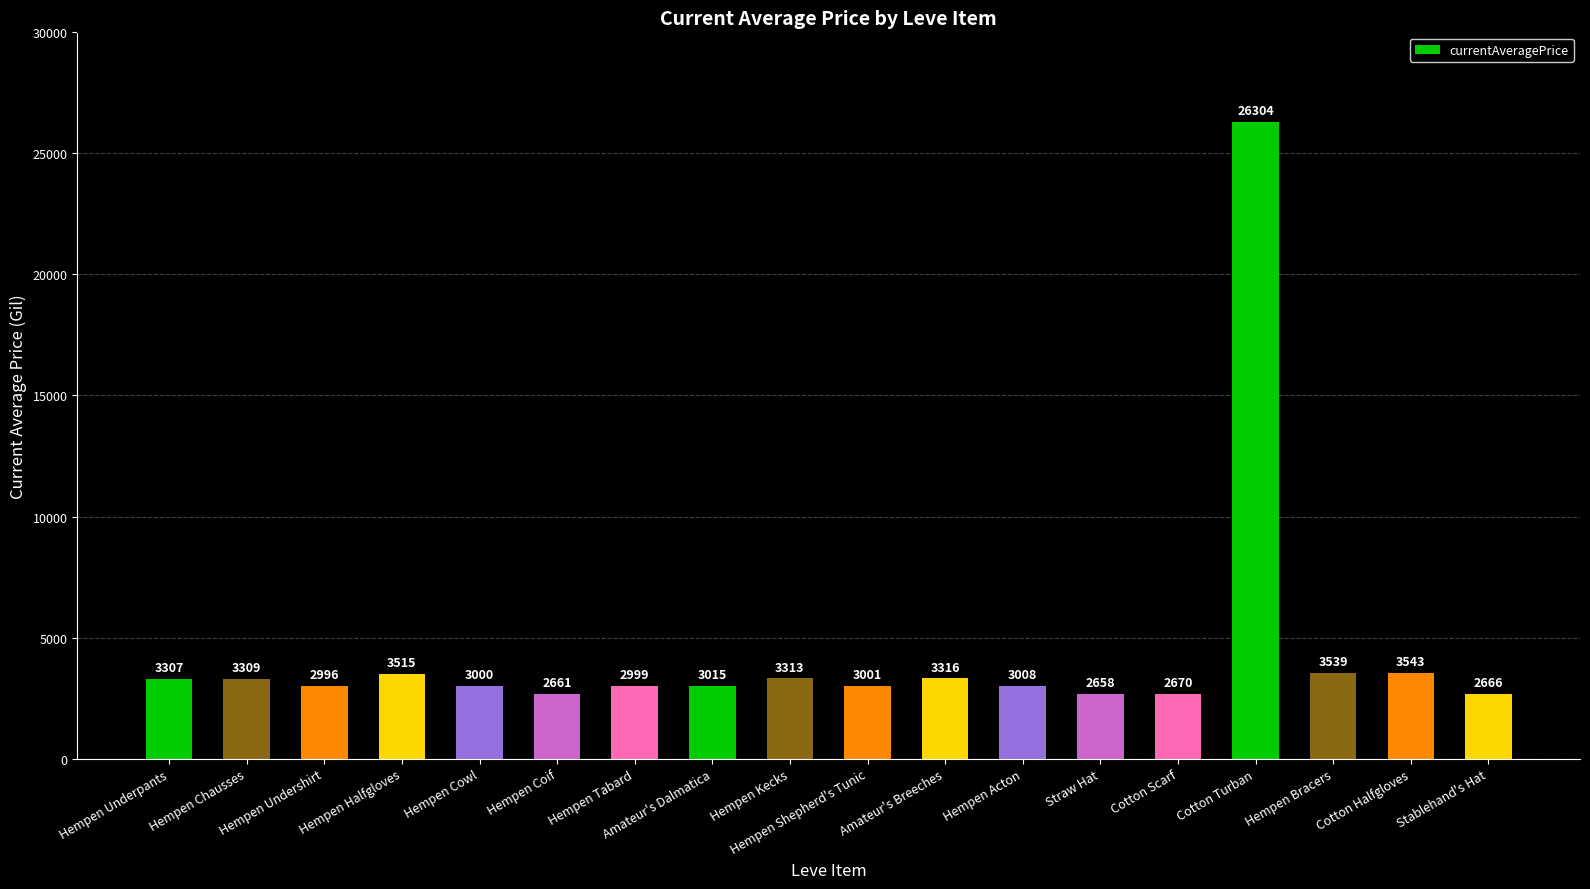

List the labels in order of value, largest first.

Cotton Turban, Cotton Halfgloves, Hempen Bracers, Hempen Halfgloves, Amateur's Breeches, Hempen Kecks, Hempen Chausses, Hempen Underpants, Amateur's Dalmatica, Hempen Acton, Hempen Shepherd's Tunic, Hempen Cowl, Hempen Tabard, Hempen Undershirt, Cotton Scarf, Stablehand's Hat, Hempen Coif, Straw Hat